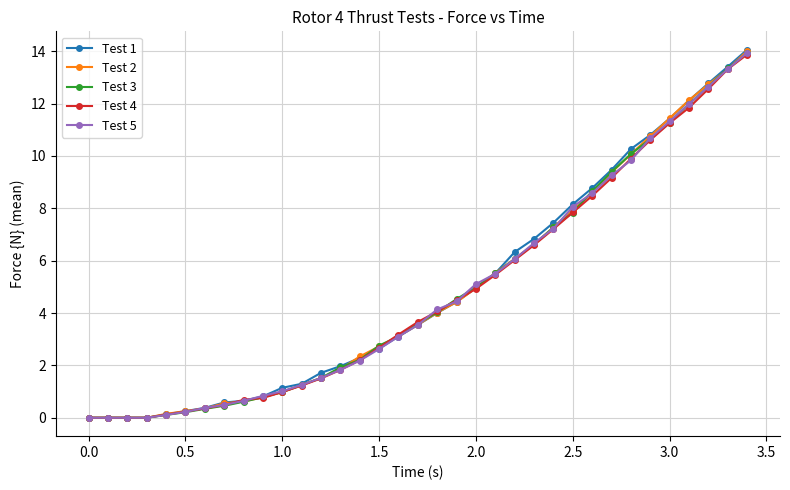

Which series has the largest range (max minus min)?

Test 1